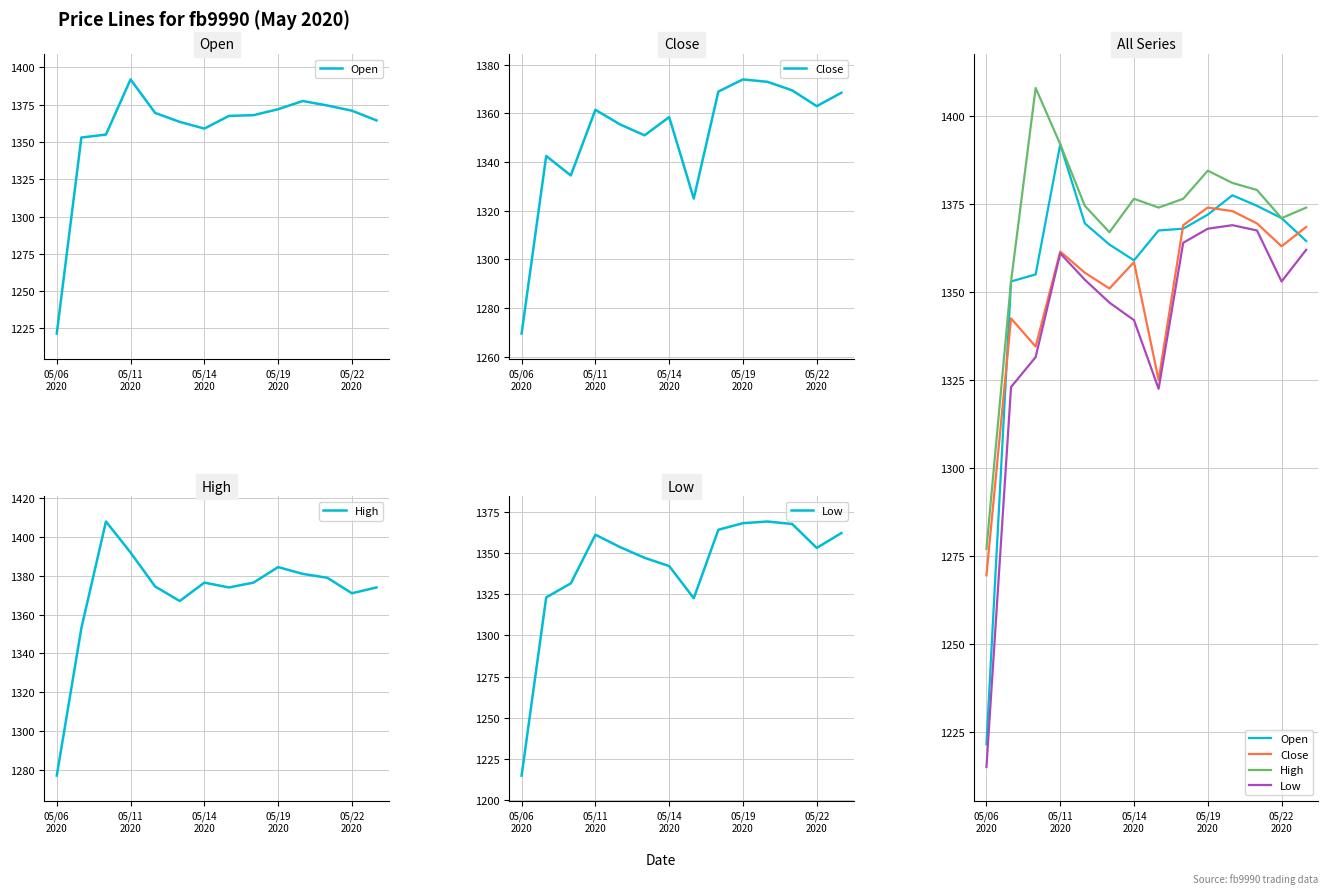

At which category is the sum across all series the highest?

05/11 2020